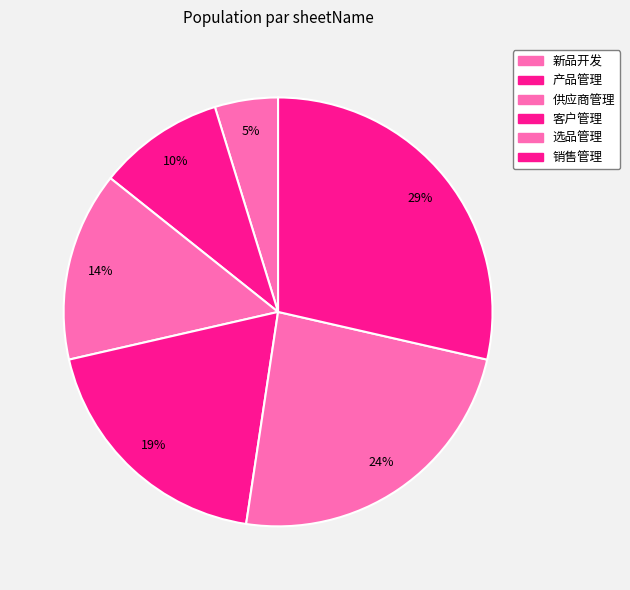

How many slices are in this pie chart?

6